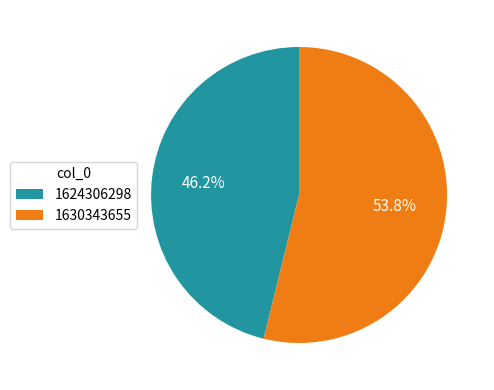

Rank the categories by value from lowest to highest.

1624306298, 1630343655